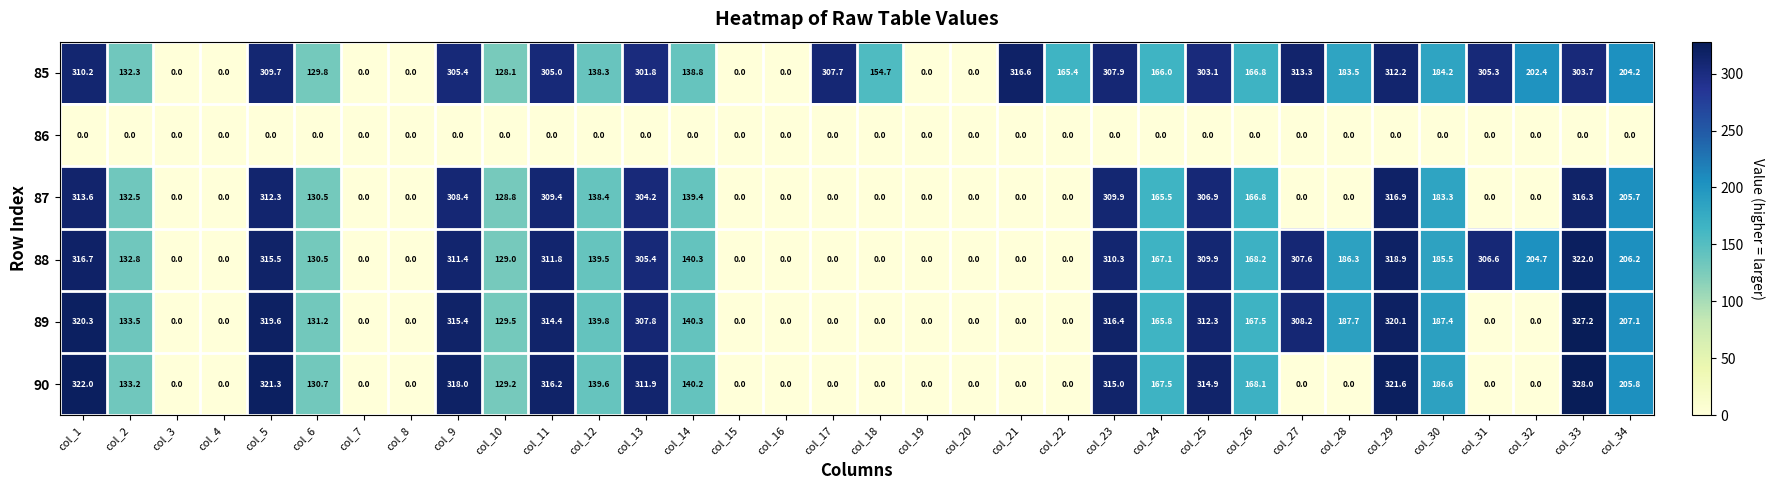

Which series has the widest spread of values?

90